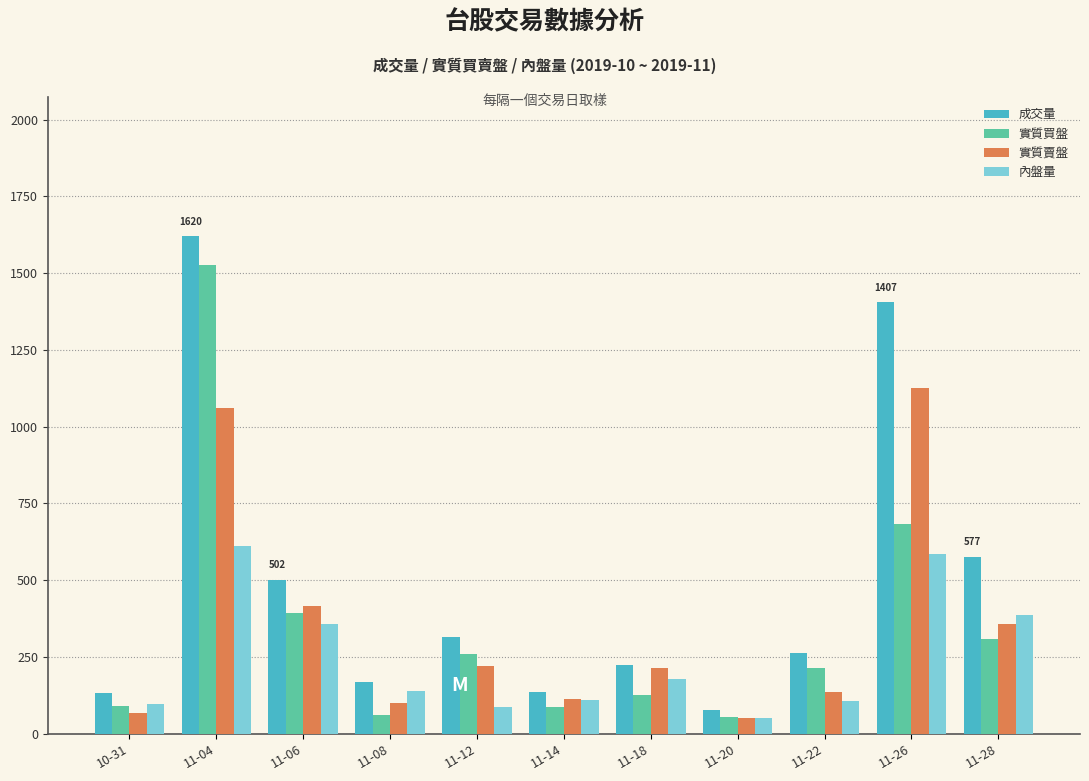

What is the sum of the 實質賣盤 values at 11-06 and 11-04?

1475